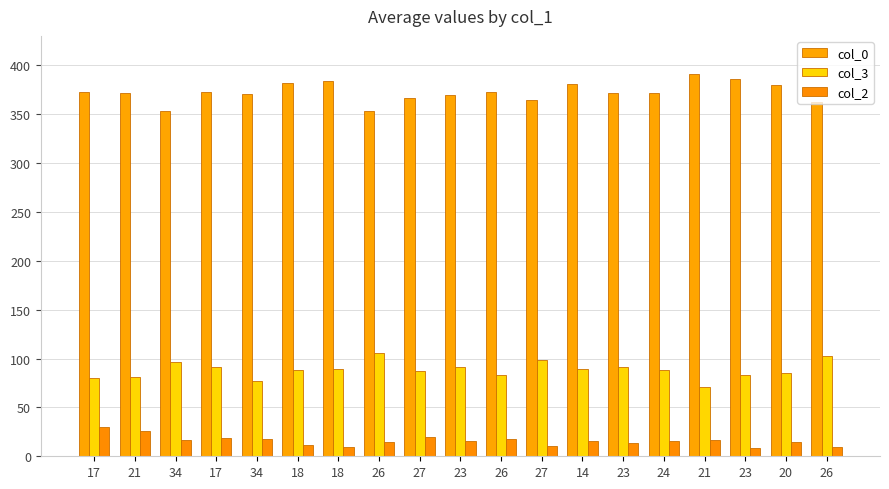

At which label does col_2 reach its peak?

17